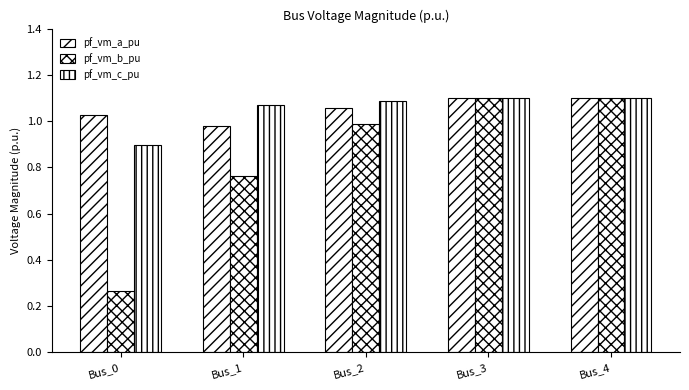

The value of pf_vm_a_pu at Bus_4 is 0.6. True or false?

False